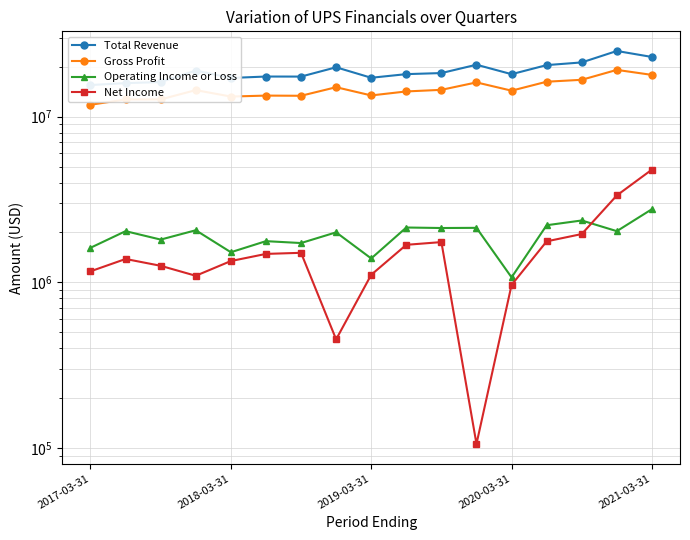

Reading left to right, transcribe all the data shown in this chart.

Total Revenue: 15510000	15927000	16173000	18975000	17113000	17456000	17444000	19848000	17160000	18048000	18318000	20568000	18035000	20459000	21238000	24896000	22908000
Gross Profit: 11790000	12697000	12705000	14453000	13218000	13395000	13361000	15051000	13424000	14191000	14510000	16090000	14343000	16244000	16683000	19145000	17858000
Operating Income or Loss: 1617000	2037000	1812000	2063000	1520000	1773000	1727000	2004000	1394000	2143000	2128000	2133000	1072000	2212000	2363000	2037000	2765000
Net Income: 1166000	1384000	1259000	1096000	1345000	1485000	1508000	453000	1111000	1685000	1750000	106000	965000	1768000	1957000	3347000	4792000